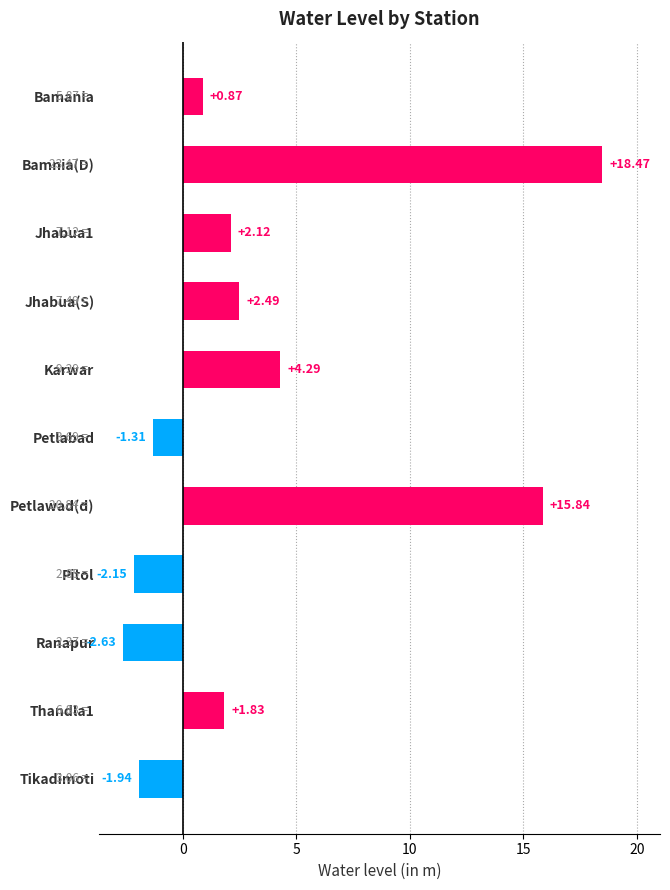

Which has a higher value, Petlabad or Bamnia(D)?

Bamnia(D)